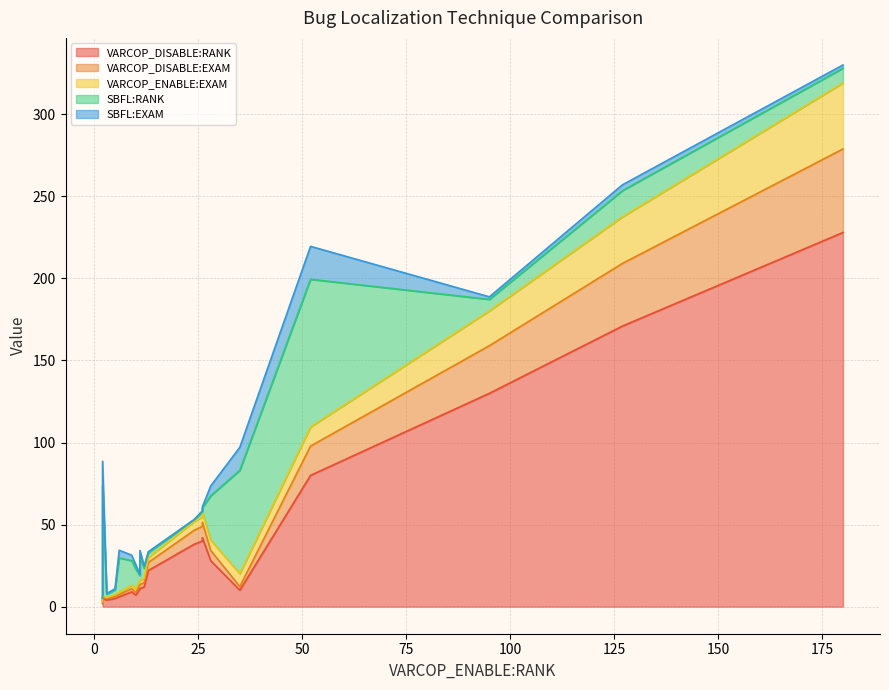

Reading right to left, transcribe all the data shown in this chart.

VARCOP_DISABLE:RANK: ID_110=11.0	ID_12=38.0	ID_49=130.0	ID_78=22.0	ID_72=42.0	ID_80=6.0	ID_107=9.0	ID_28=171.0	ID_11=40.0	ID_7=5.0	ID_2=5.0	ID_10=80.0	ID_53=228.0	ID_6=4.0	ID_71=11.0	ID_111=7.0	ID_15=10.0	ID_29=28.0	ID_54=2.0	ID_1=12.0
VARCOP_DISABLE:EXAM: ID_110=2.5	ID_12=8.5	ID_49=29.0	ID_78=4.9	ID_72=9.4	ID_80=1.3	ID_107=2.0	ID_28=38.2	ID_11=8.9	ID_7=1.1	ID_2=1.1	ID_10=17.9	ID_53=50.9	ID_6=0.9	ID_71=2.5	ID_111=1.6	ID_15=2.2	ID_29=6.2	ID_54=0.4	ID_1=2.7
VARCOP_ENABLE:EXAM: ID_110=2.5	ID_12=5.4	ID_49=21.2	ID_78=2.9	ID_72=5.8	ID_80=1.3	ID_107=2.0	ID_28=28.3	ID_11=5.8	ID_7=0.4	ID_2=1.1	ID_10=11.6	ID_53=40.2	ID_6=0.7	ID_71=2.5	ID_111=2.2	ID_15=7.8	ID_29=6.2	ID_54=0.4	ID_1=2.7
SBFL:RANK: ID_110=15.0	ID_12=1.0	ID_49=7.0	ID_78=3.0	ID_72=3.0	ID_80=21.0	ID_107=15.0	ID_28=16.0	ID_11=3.0	ID_7=67.0	ID_2=3.0	ID_10=90.0	ID_53=9.0	ID_6=2.0	ID_71=3.0	ID_111=12.0	ID_15=63.0	ID_29=27.0	ID_54=2.0	ID_1=6.0
SBFL:EXAM: ID_110=3.3	ID_12=0.2	ID_49=1.6	ID_78=0.7	ID_72=0.7	ID_80=4.7	ID_107=3.3	ID_28=3.6	ID_11=0.7	ID_7=15.0	ID_2=0.7	ID_10=20.1	ID_53=2.0	ID_6=0.4	ID_71=0.7	ID_111=2.7	ID_15=14.1	ID_29=6.0	ID_54=0.4	ID_1=1.3